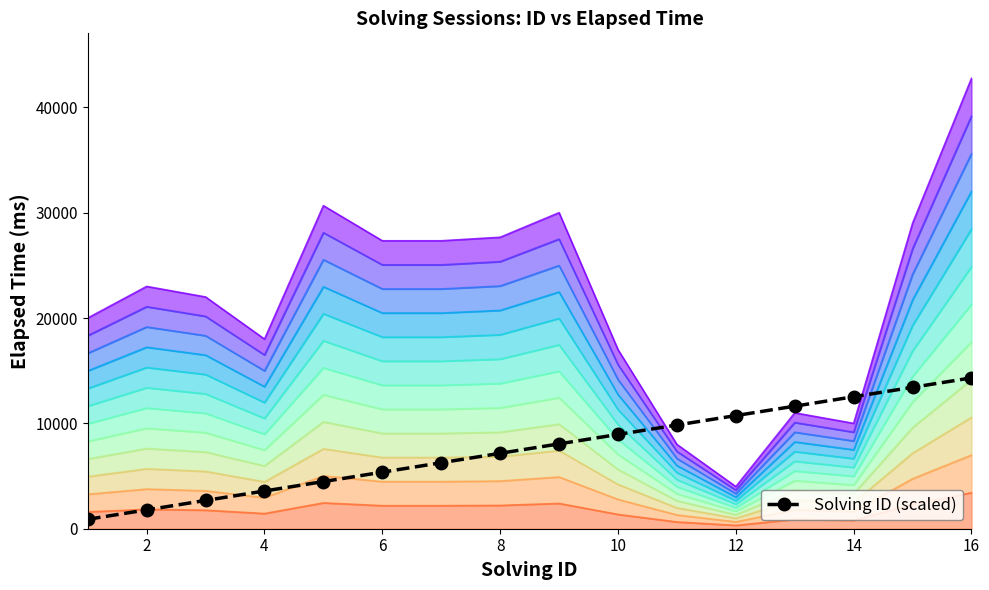

What is the sum of the elapsed_time values at 7 and 3?

41080.9